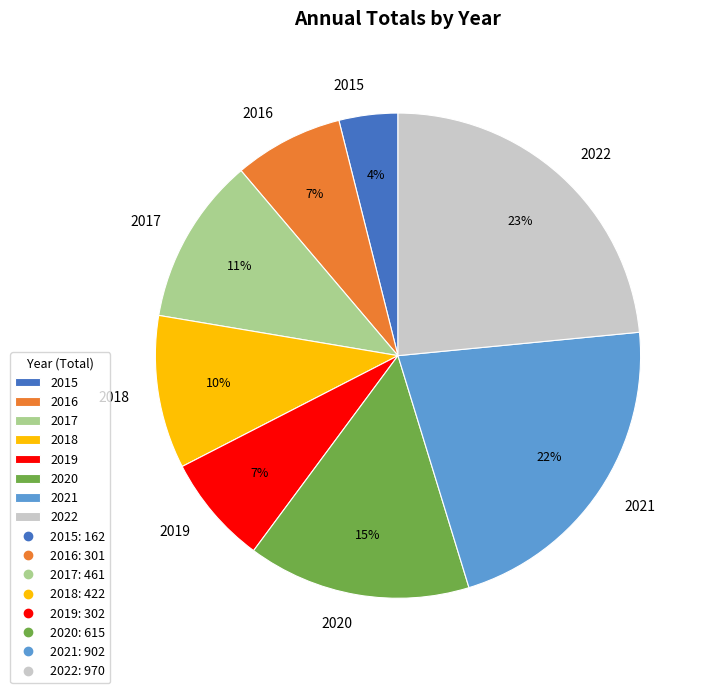

What is the smallest slice in the pie chart?

2015